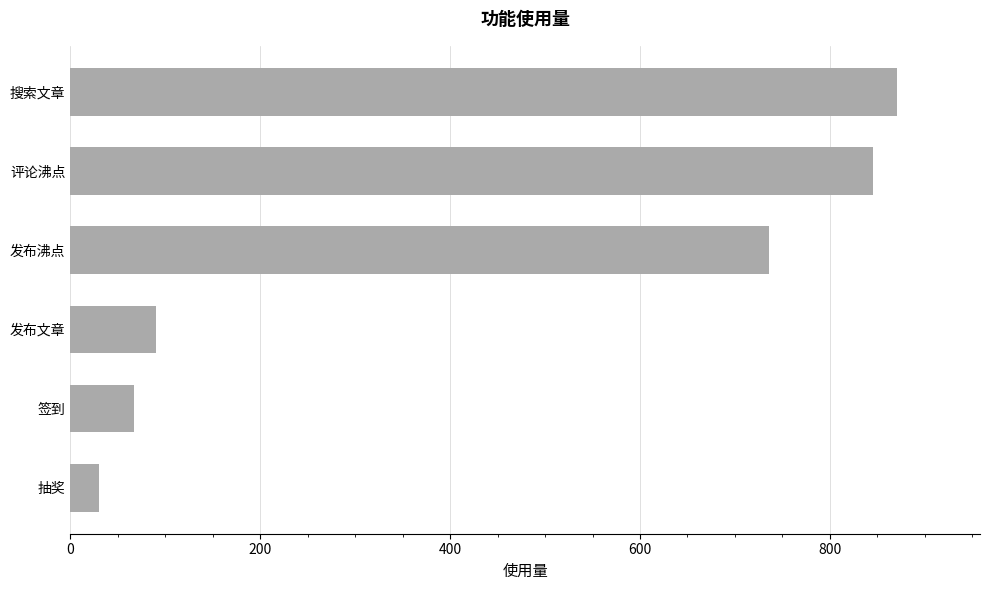

True or false: the data shows 304 at 发布沸点.

False